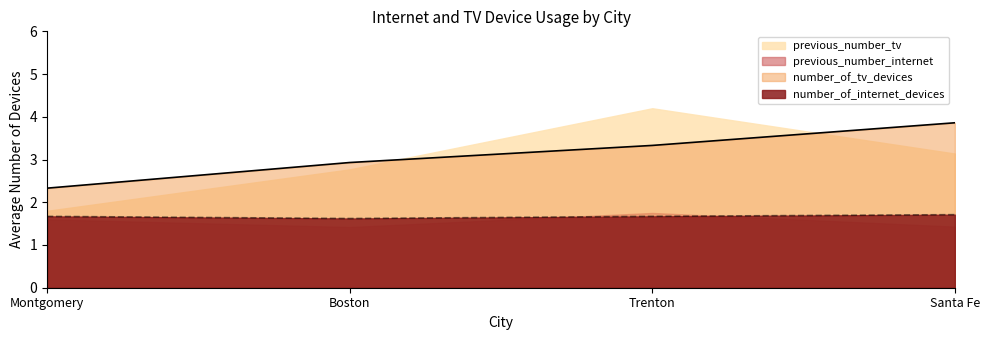

Count the number of categories in the chart.

4